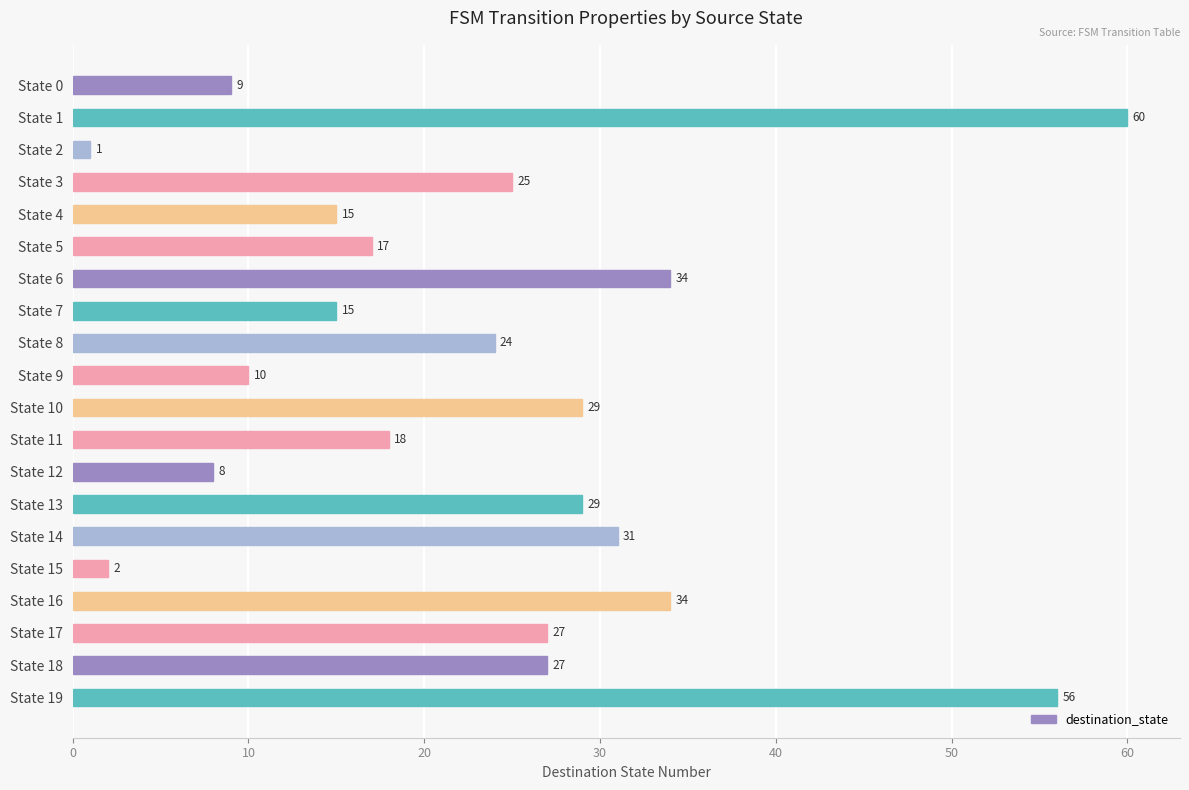

What is the value of the 20th bar from the top?

56